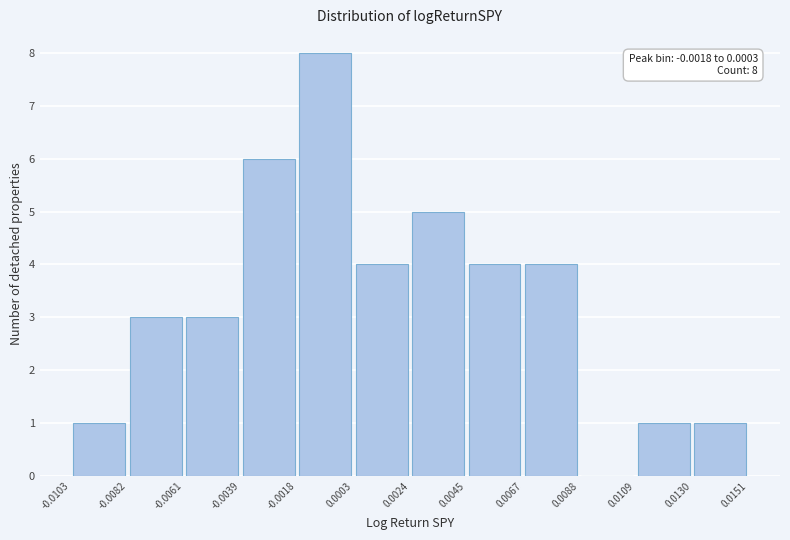

Which range on the x-axis has the tallest bar?

-0.0018 to 0.0003